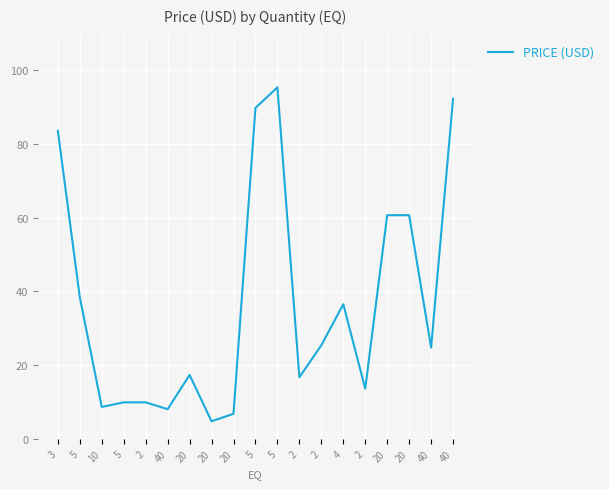

Does the chart have visible grid lines?

Yes